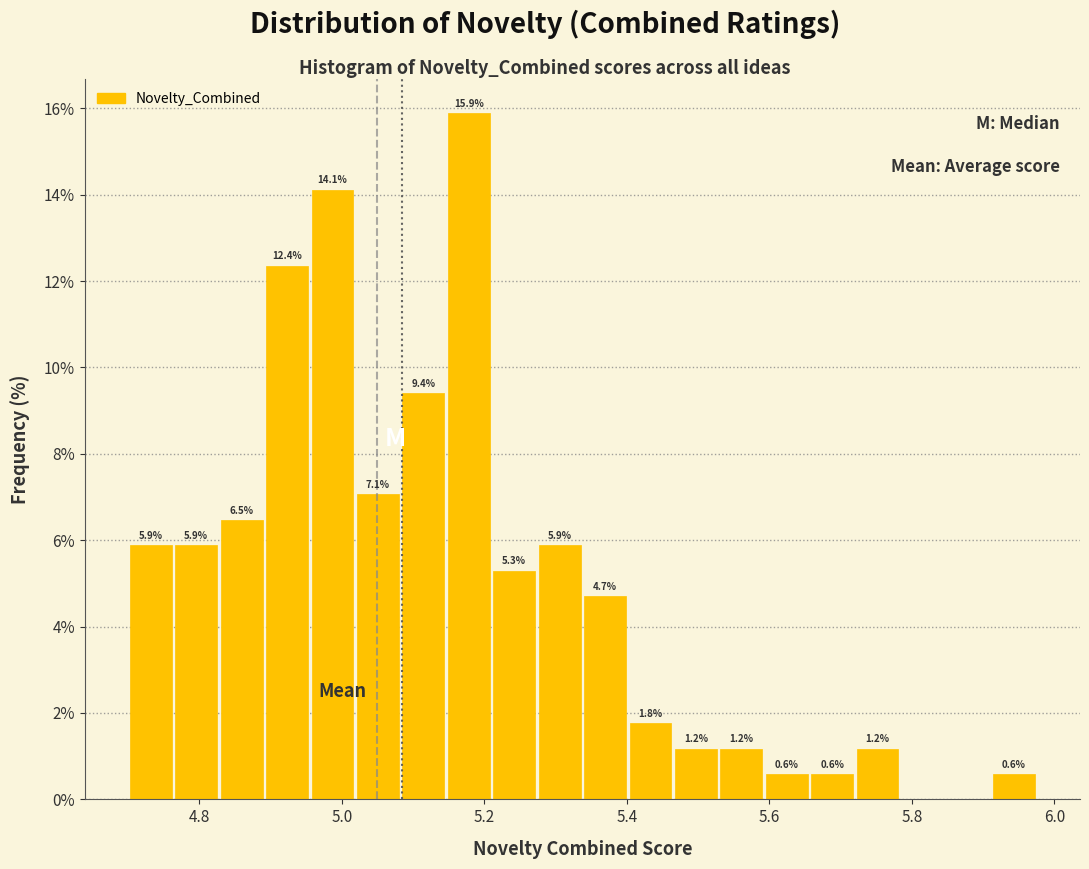

Around what value on the x-axis is the tallest bar? Give the approximate position of its centre, as read against the axis.

5.18